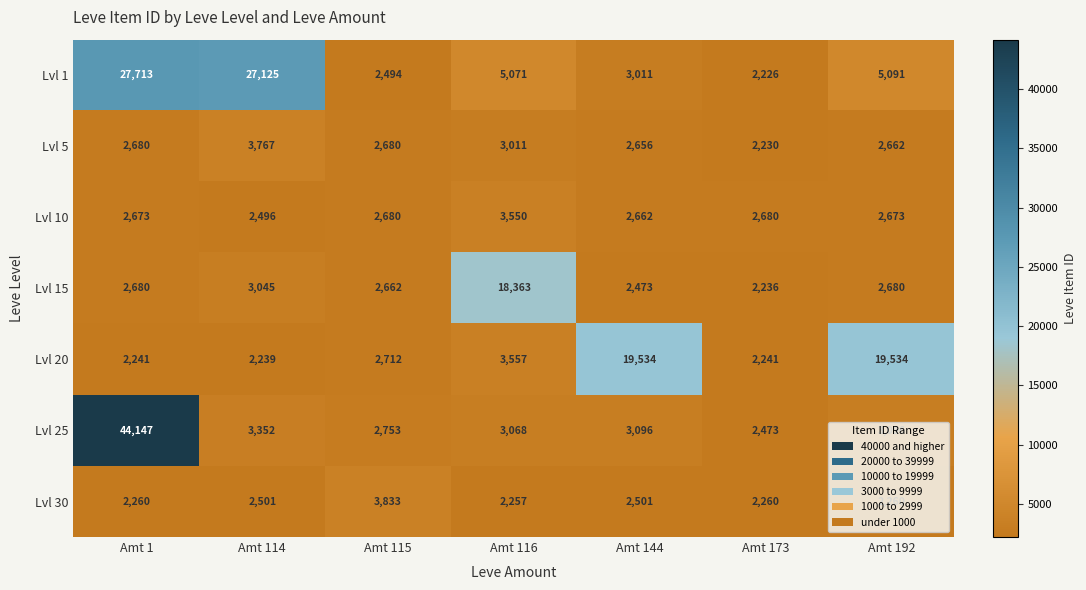

What is the difference between the highest and lowest values at Amt 115?

1339